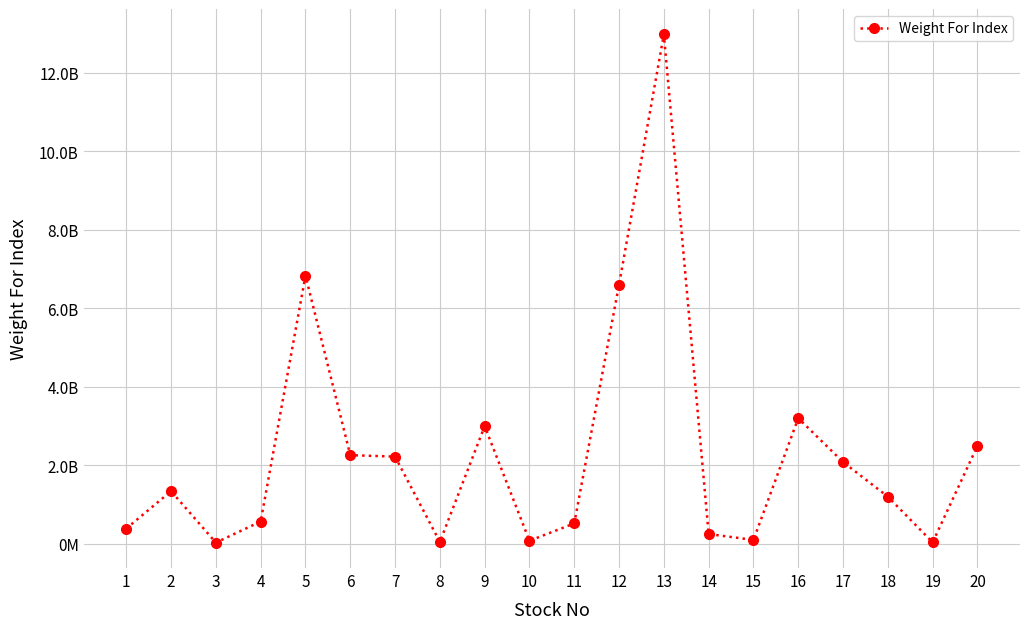

What is the value of the 2nd point from the left?

1342139464